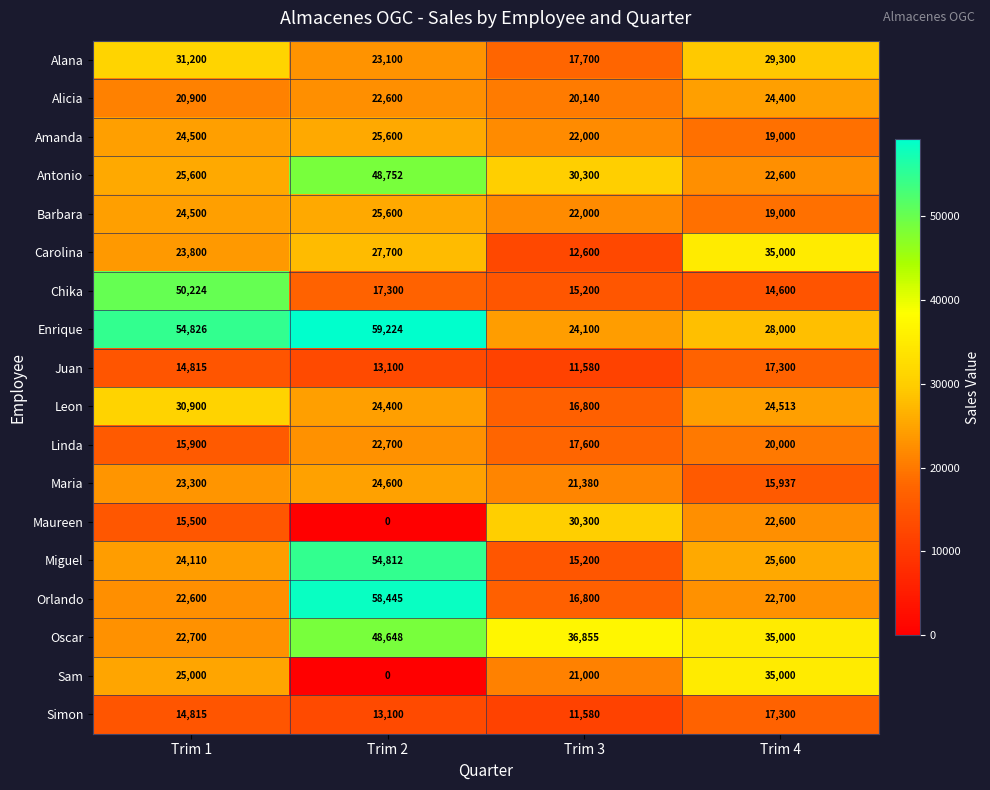

Count the number of categories in the chart.

4